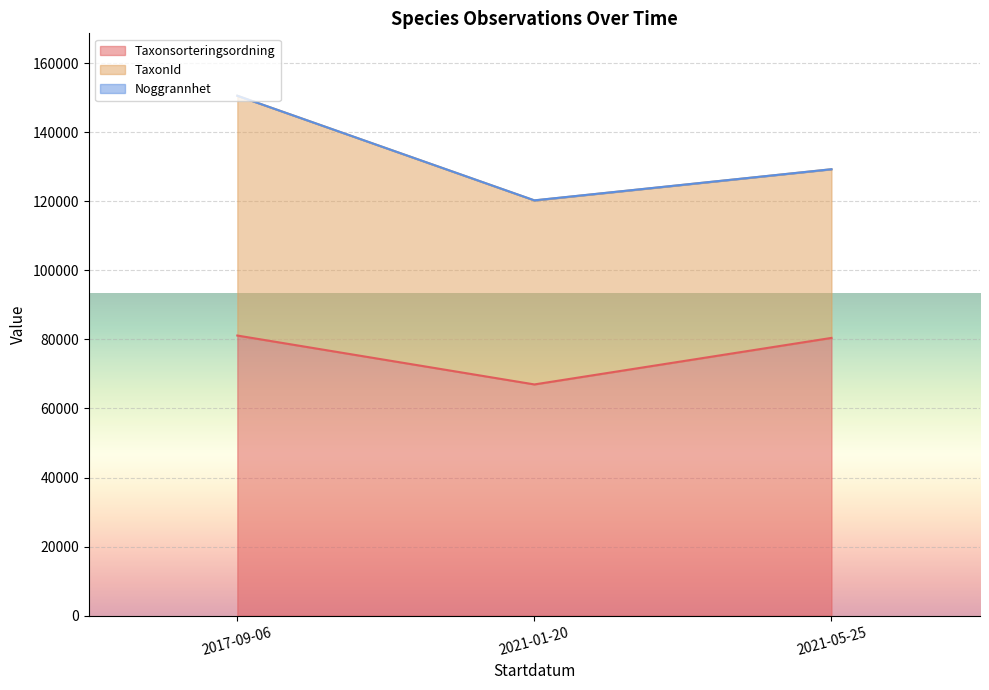

Is it true that Noggrannhet equals 25 at 2021-01-20?

True